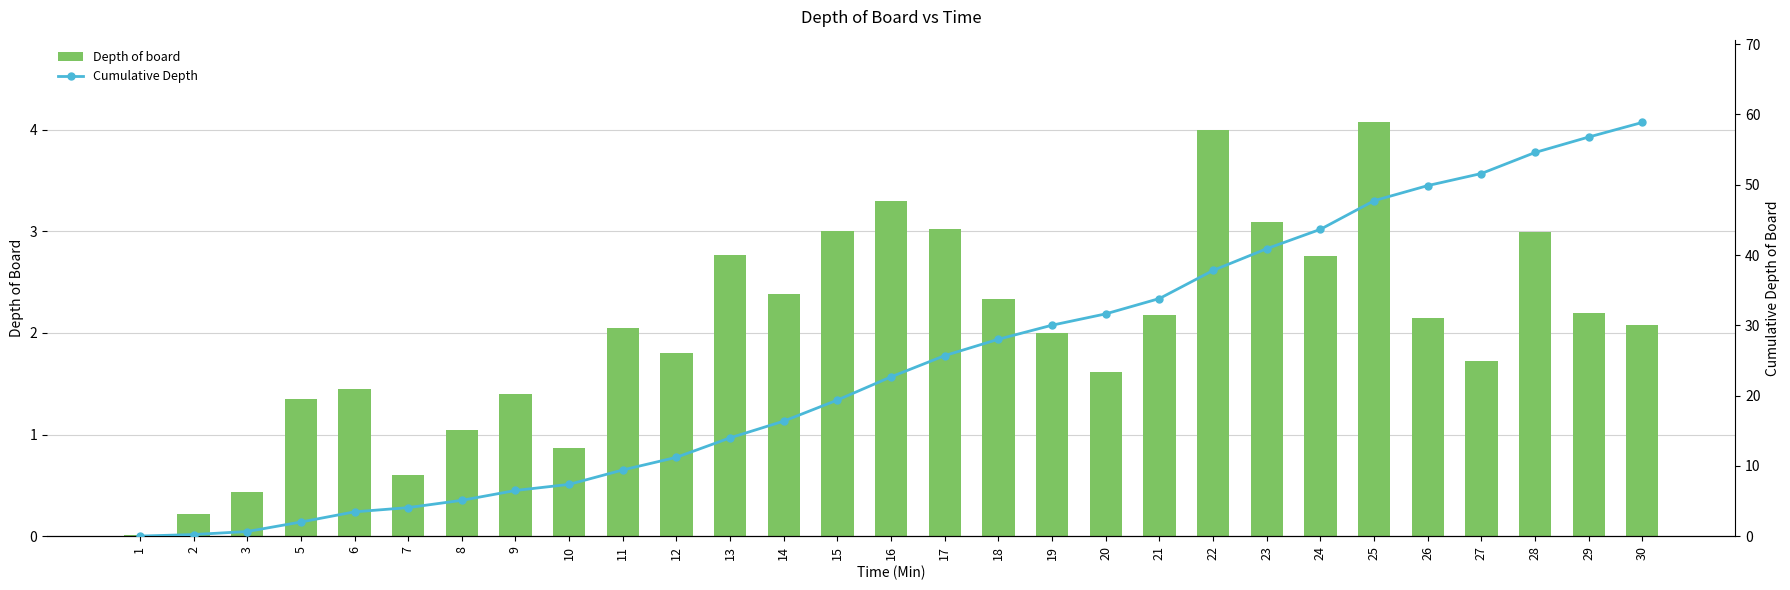

What is the difference between the second highest and second lowest values in the Depth of board series?

3.8